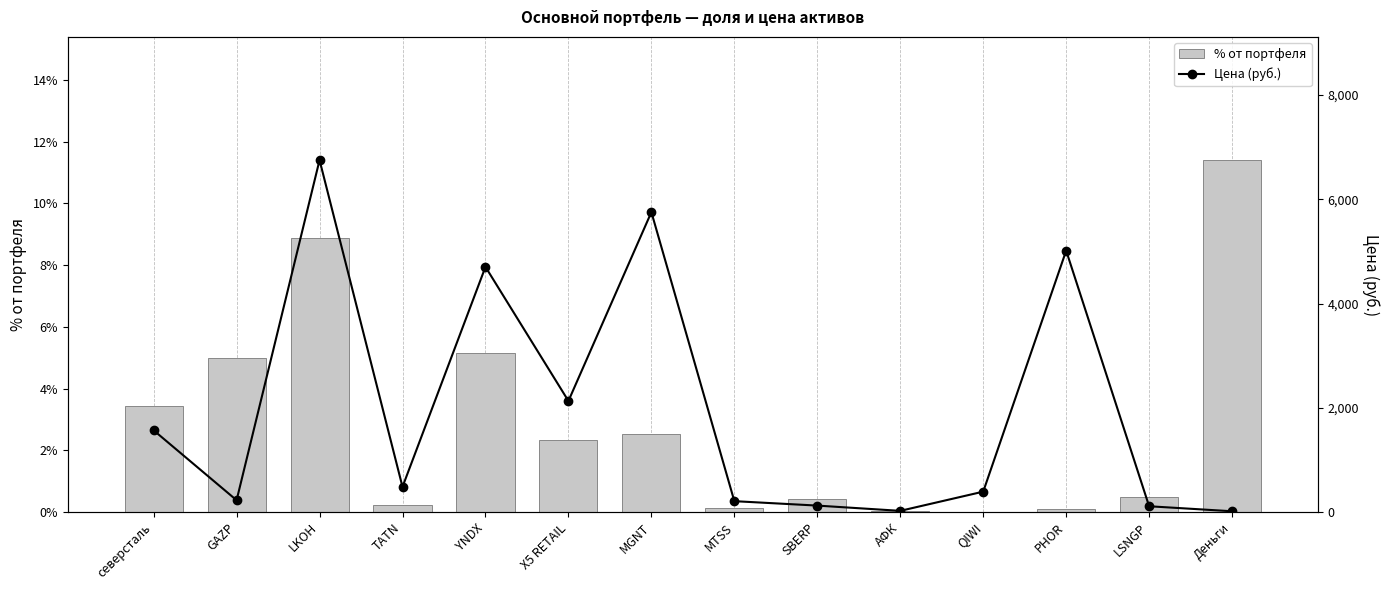

What position from the right is северсталь?

14